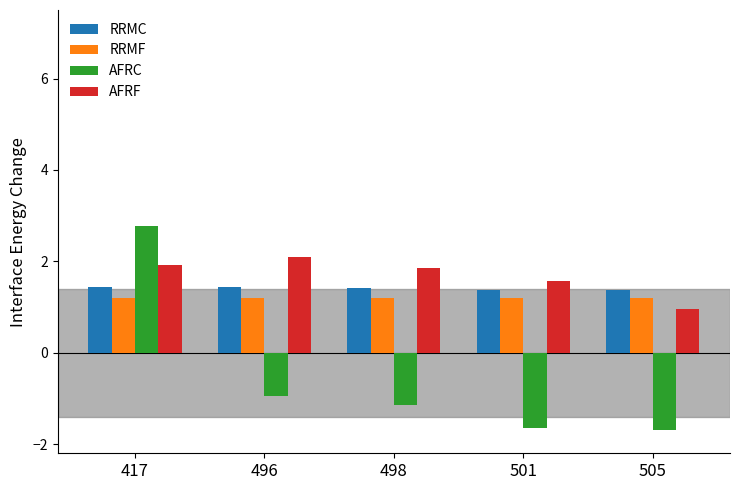

What are all the series names shown in the legend?

RRMC, RRMF, AFRC, AFRF